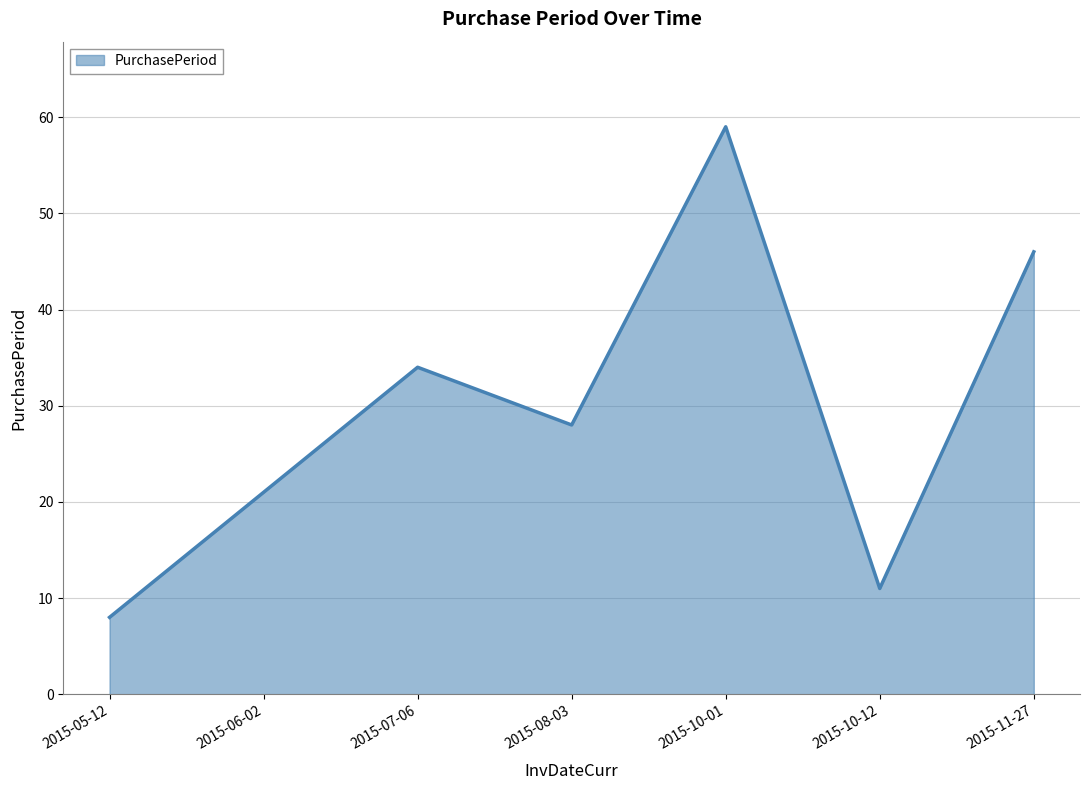

What is the change in value from 2015-08-03 to 2015-11-27?

+18